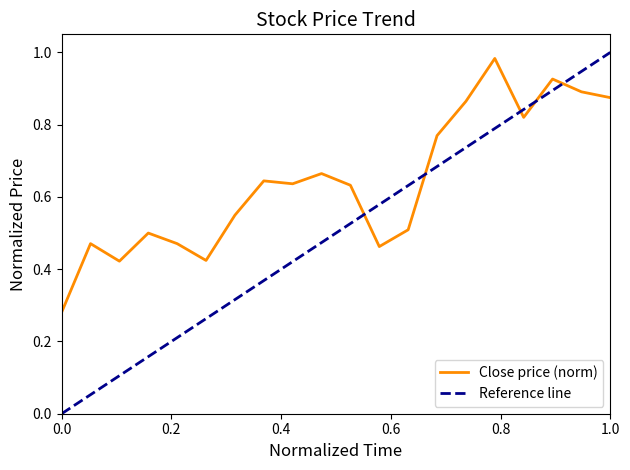

The value of Close price (norm) at 1.0 is 1.3. True or false?

False